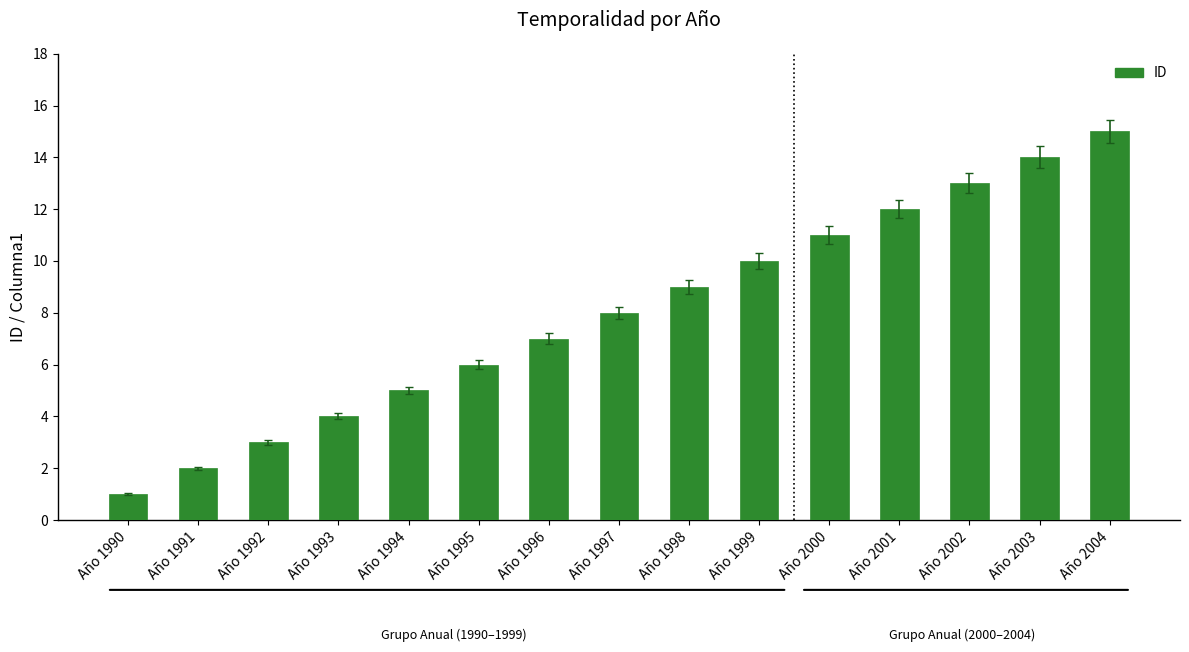

What is the sum of the values at Año 1992 and Año 1995?

9